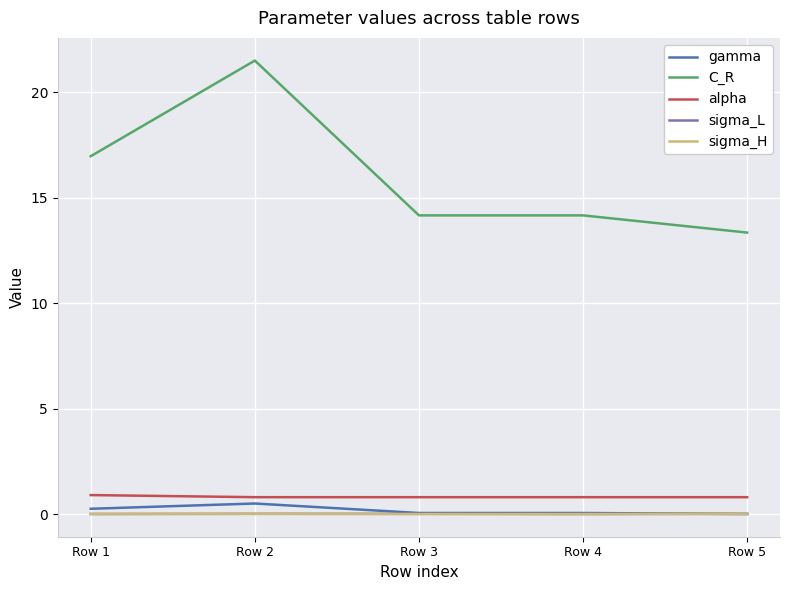

True or false: gamma has a value of 0.0 at Row 5.

True